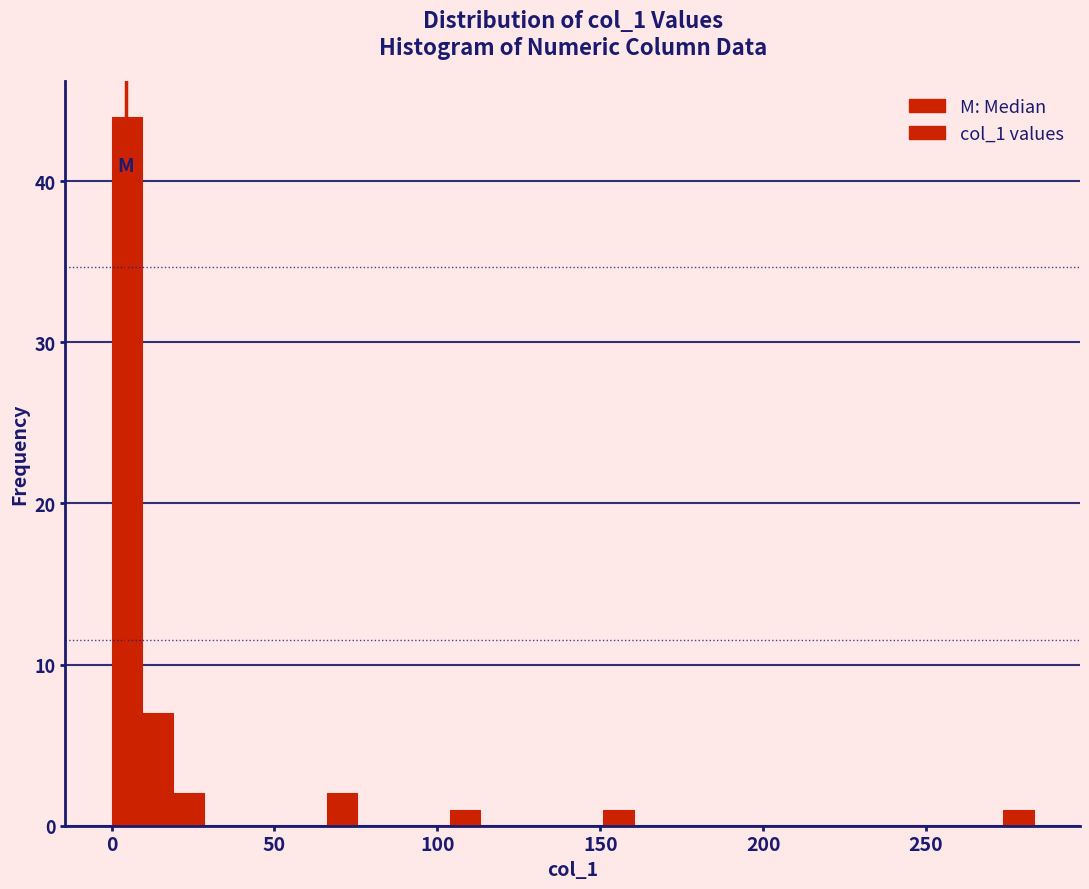

Around what value on the x-axis is the tallest bar? Give the approximate position of its centre, as read against the axis.

5